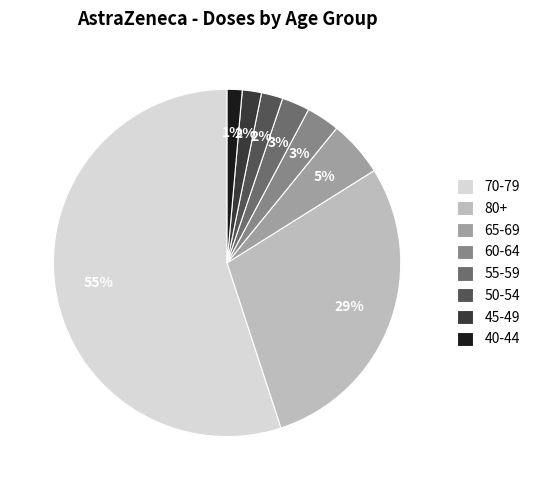

What is the largest slice in the pie chart?

70-79